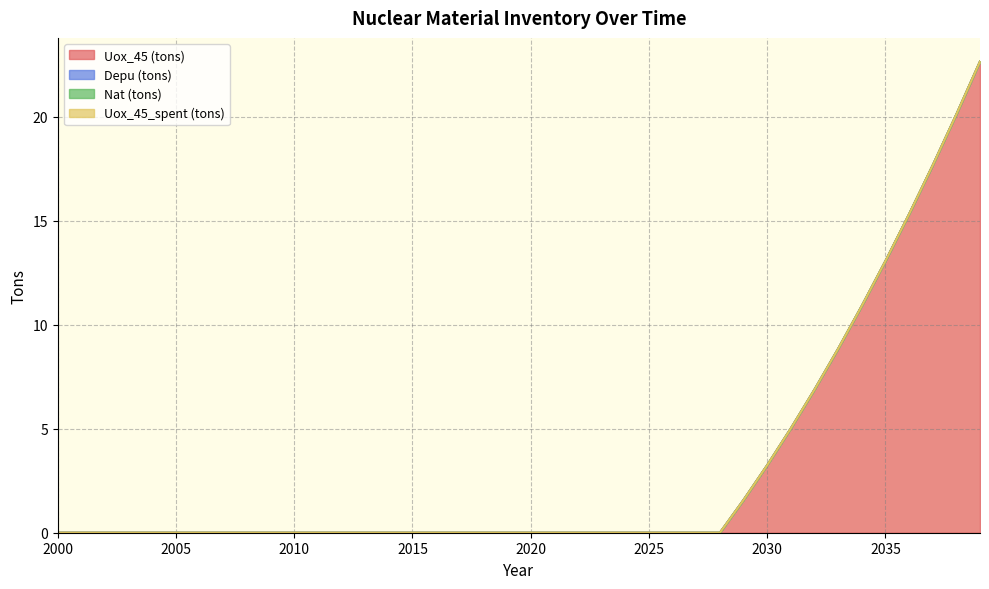

What is the spread (max minus min) of values at 2029?

1.6